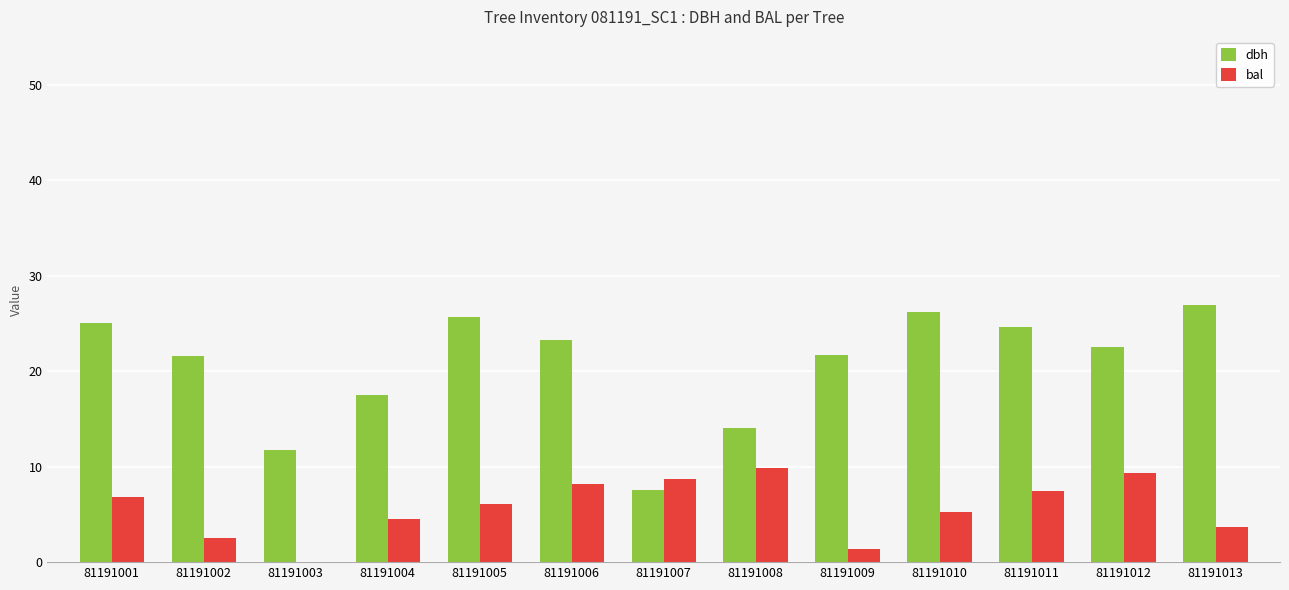

What are all the series names shown in the legend?

dbh, bal